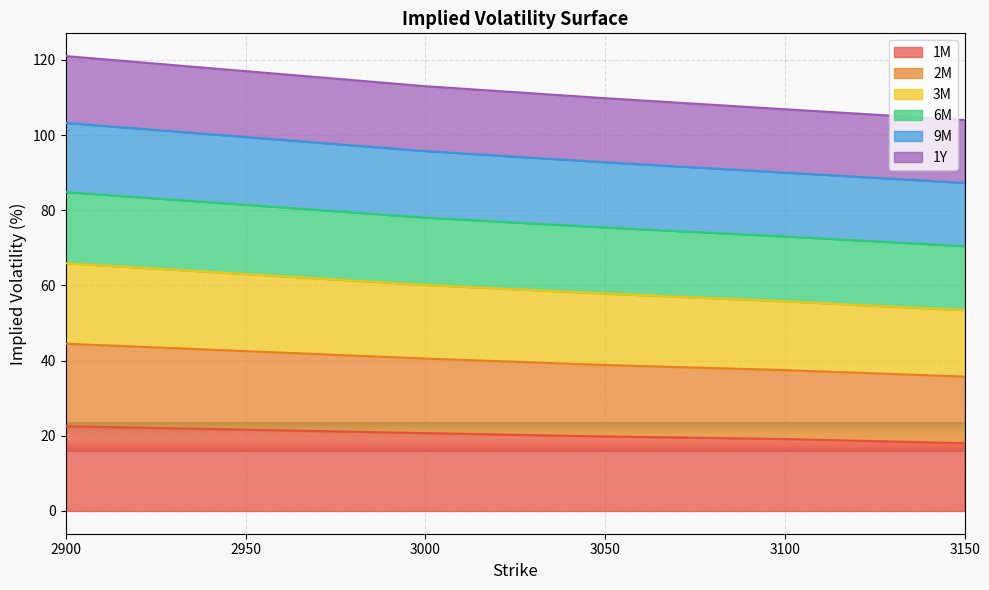

True or false: 9M and 1Y cross at least once.

False